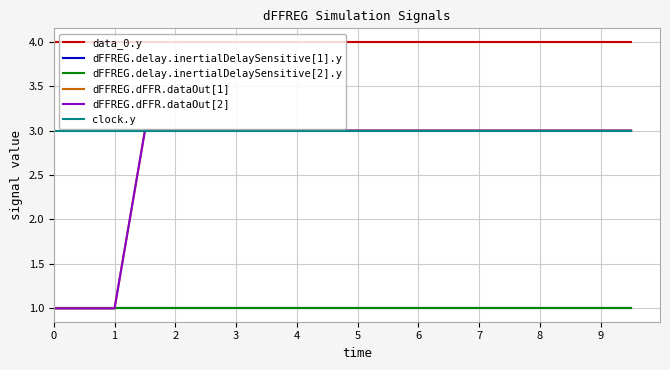

Which series has the largest total across all categories?

data_0.y